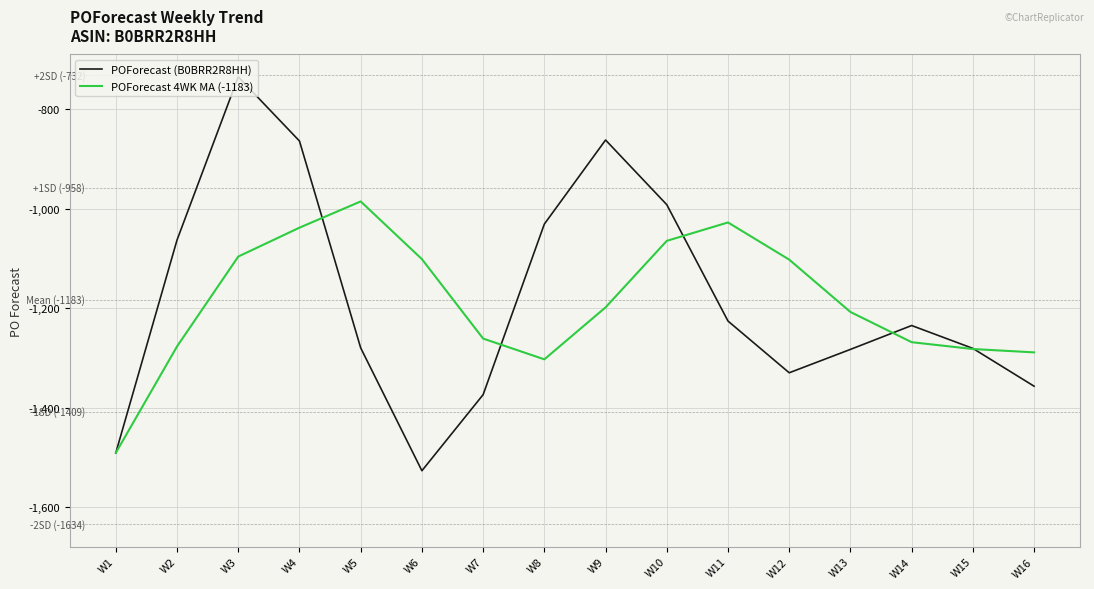

What is the difference between the maximum and minimum values in the POForecast (B0BRR2R8HH) series?

792.0